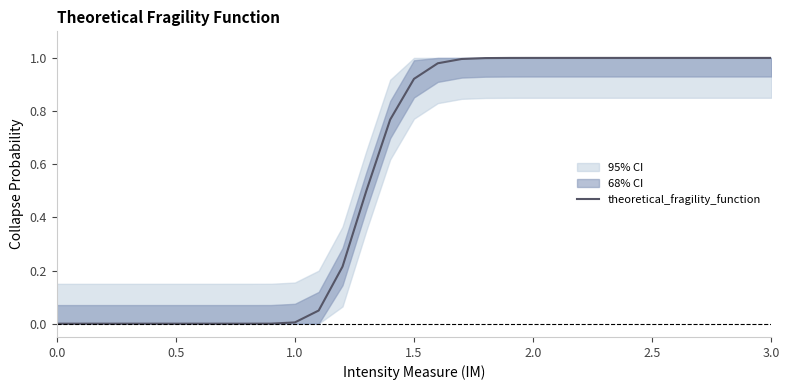

True or false: the data shows 0.0 at 7.

True